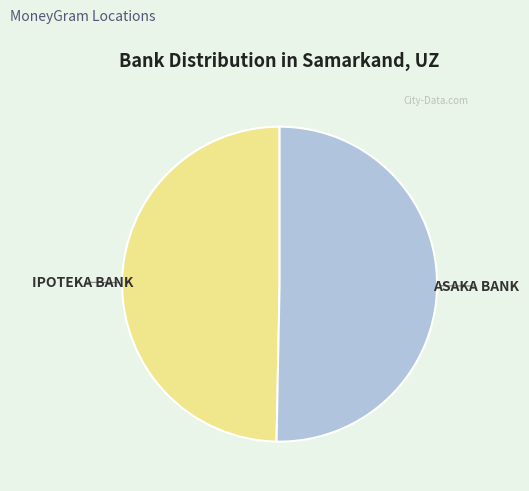

Does IPOTEKA BANK account for over 50% of the chart?

No